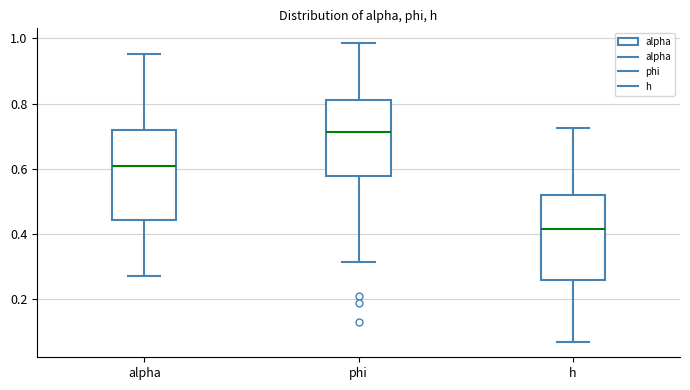

Where is the lower edge of the box for phi on the y-axis? The values are not printed on the chart, so give them approximately, as read against the axis.

0.58